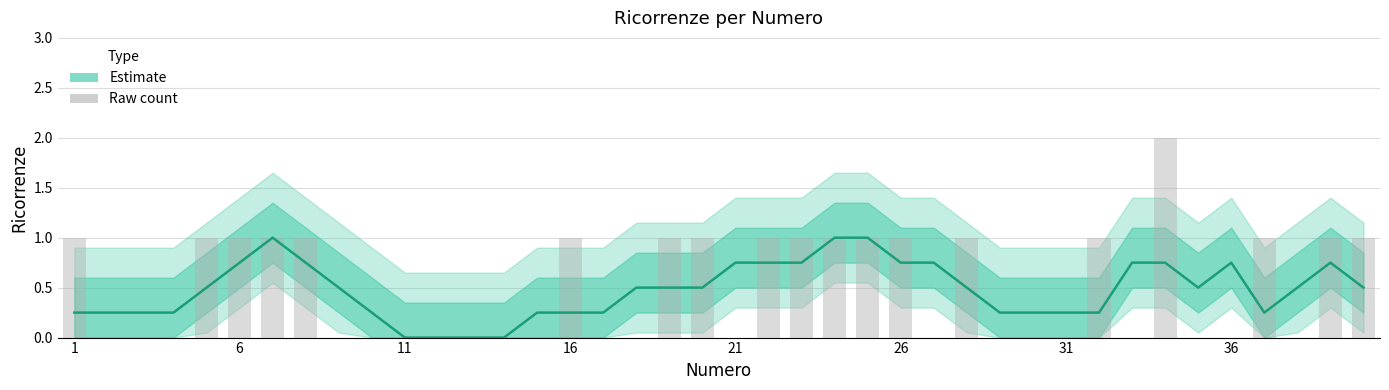

Does the chart contain any negative values?

No